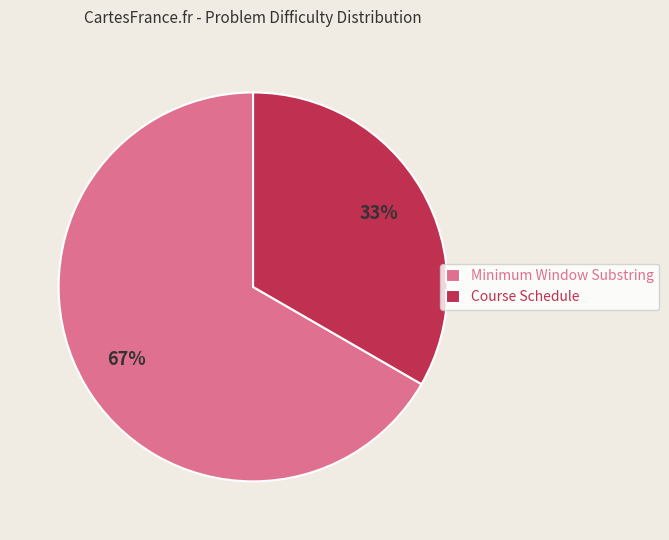

Do Course Schedule and Minimum Window Substring together represent more than half of the pie?

Yes